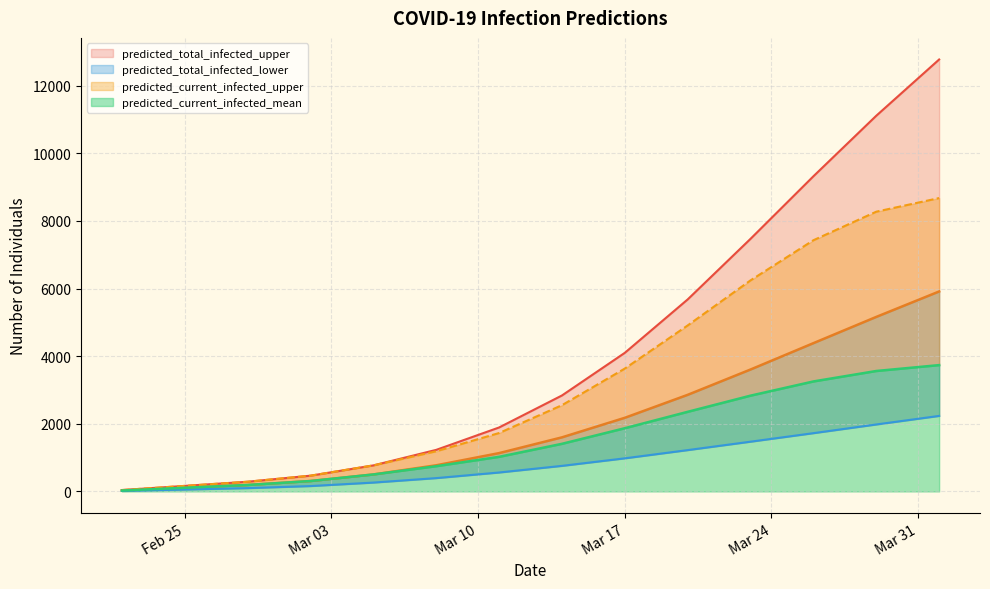

True or false: predicted_current_infected_mean and predicted_current_infected_upper intersect in this chart.

False